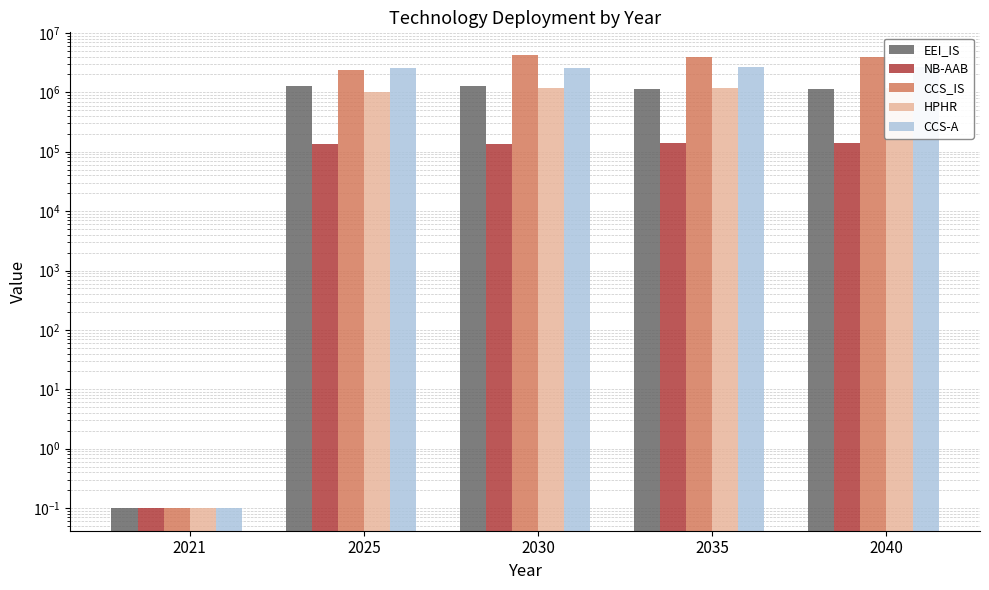

Reading left to right, extract all data points from this chart.

EEI_IS: 2021=0.1	2025=1254850.2	2030=1261137.0	2035=1140958.7	2040=1146674.9
NB-AAB: 2021=0.1	2025=136785.8	2030=137471.1	2035=138159.8	2040=138852.0
CCS_IS: 2021=0.1	2025=2350405.7	2030=4255624.1	2035=3955323.3	2040=3975139.5
HPHR: 2021=0.1	2025=1028052.3	2030=1174094.2	2035=1179976.4	2040=1185888.1
CCS-A: 2021=0.1	2025=2598929.8	2030=2611950.4	2035=2625036.3	2040=2638187.8